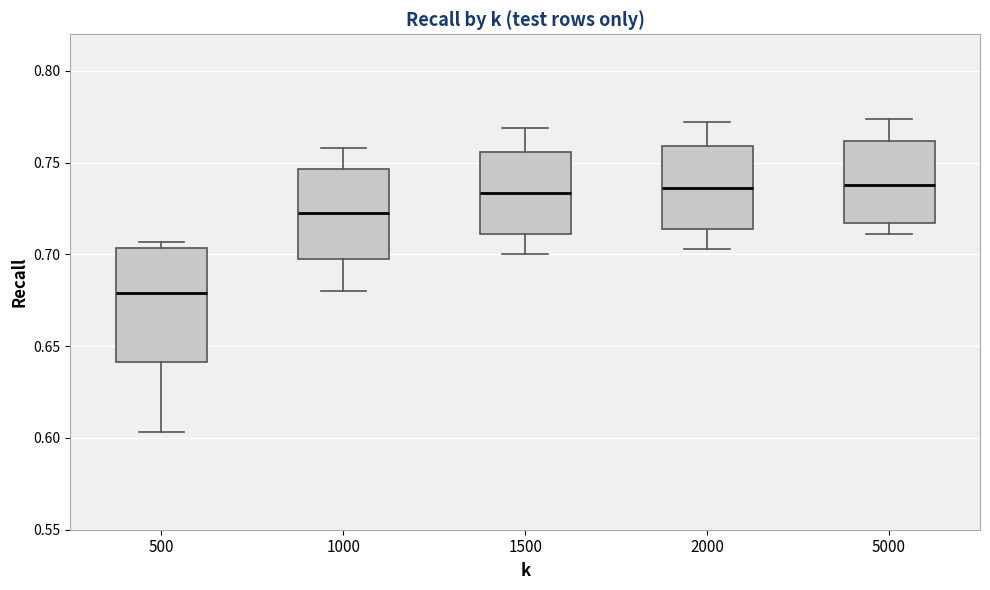

Comparing the boxes themselves (not the whiskers), which one is the tallest?

500